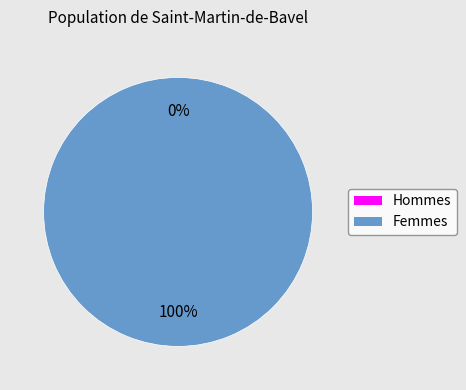

How many slices are in this pie chart?

2